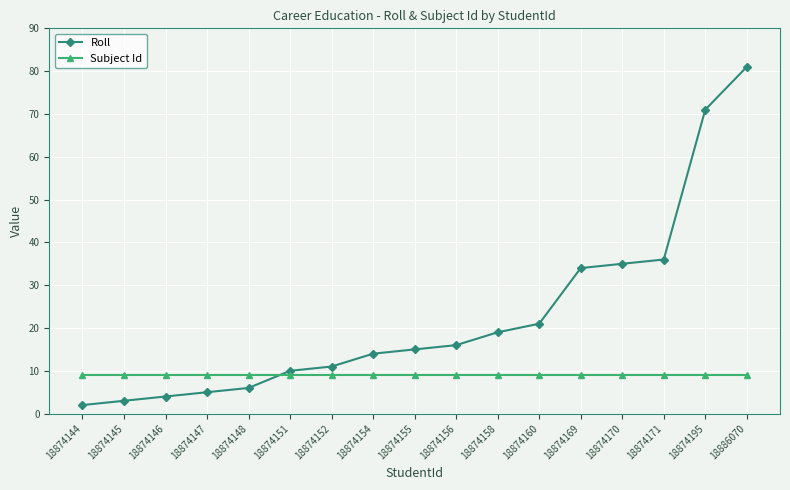

Does the chart have visible grid lines?

Yes